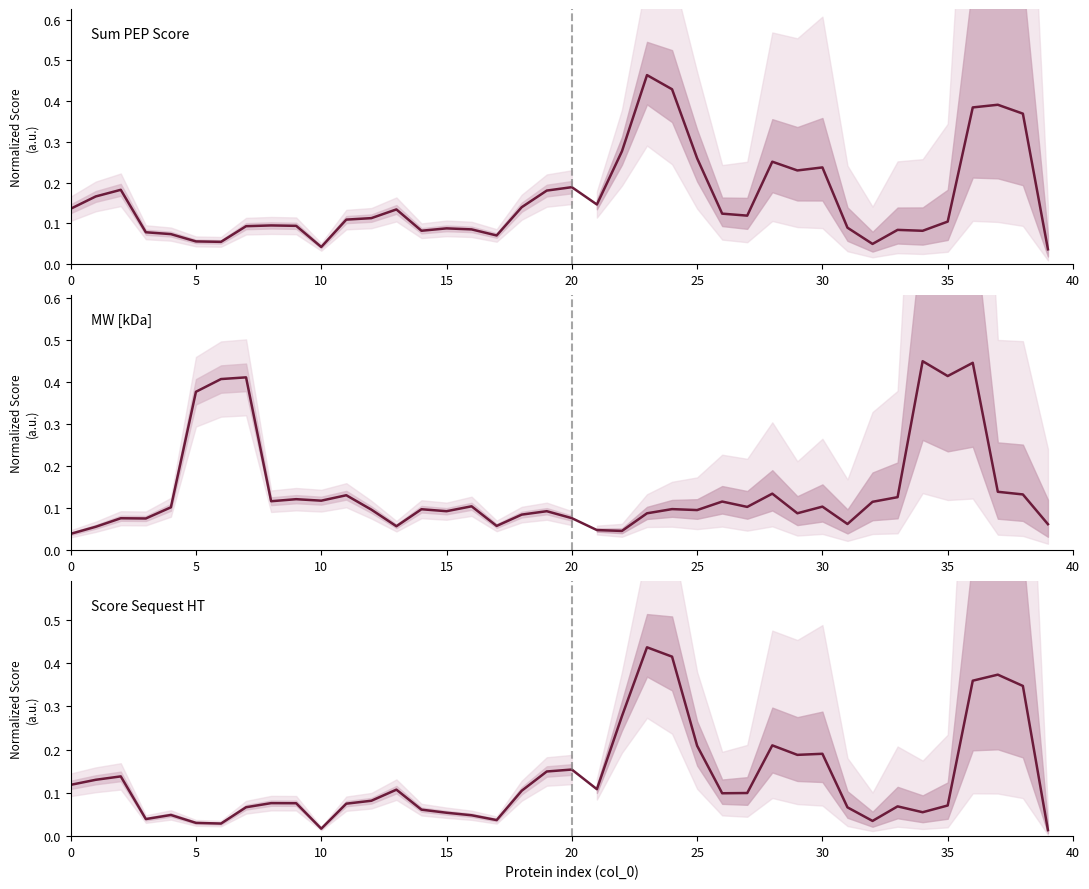

Rank the series at 23 from lowest to highest value.

MW [kDa], Score Sequest HT, Sum PEP Score